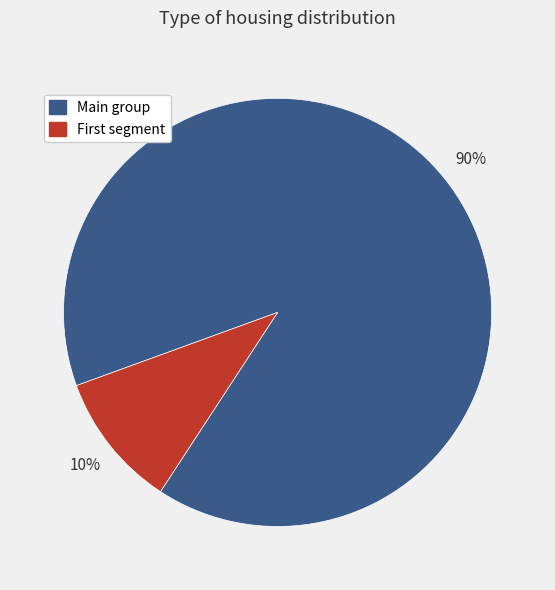

How many segments does this pie chart have?

2